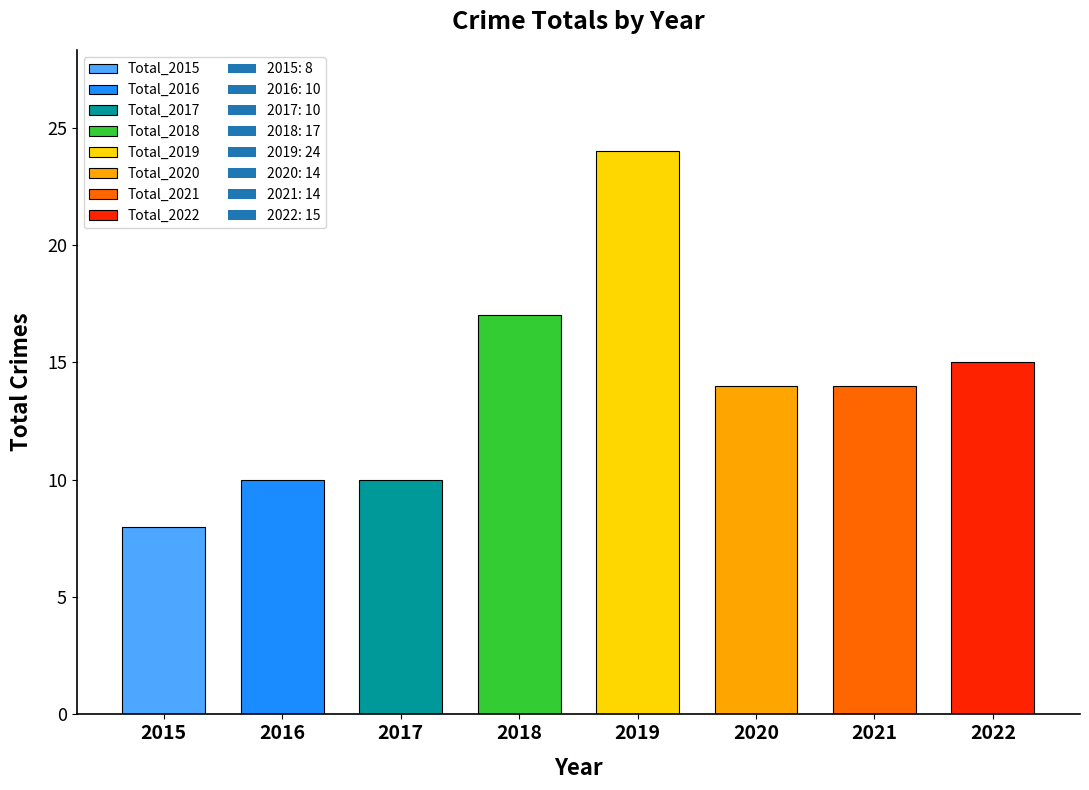

Which category has the highest value across all series?

2019